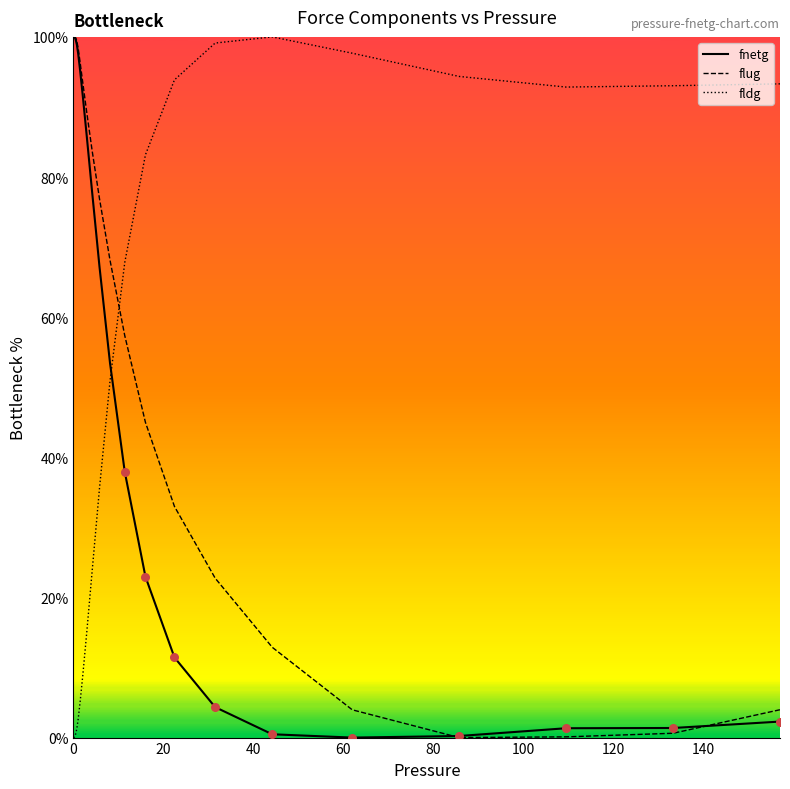

What are all the series names shown in the legend?

fnetg, flug, fldg